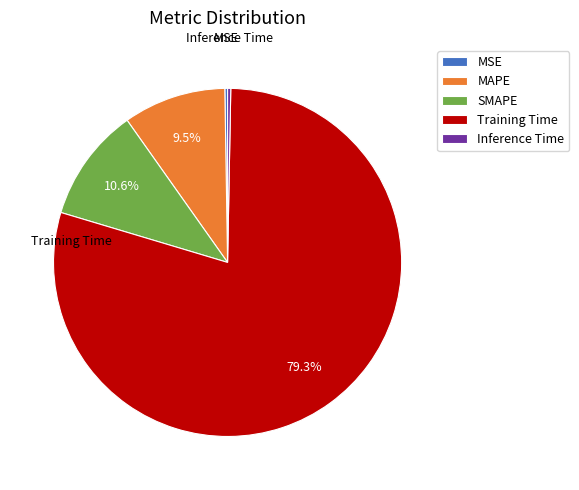

What is the largest slice in the pie chart?

Training Time